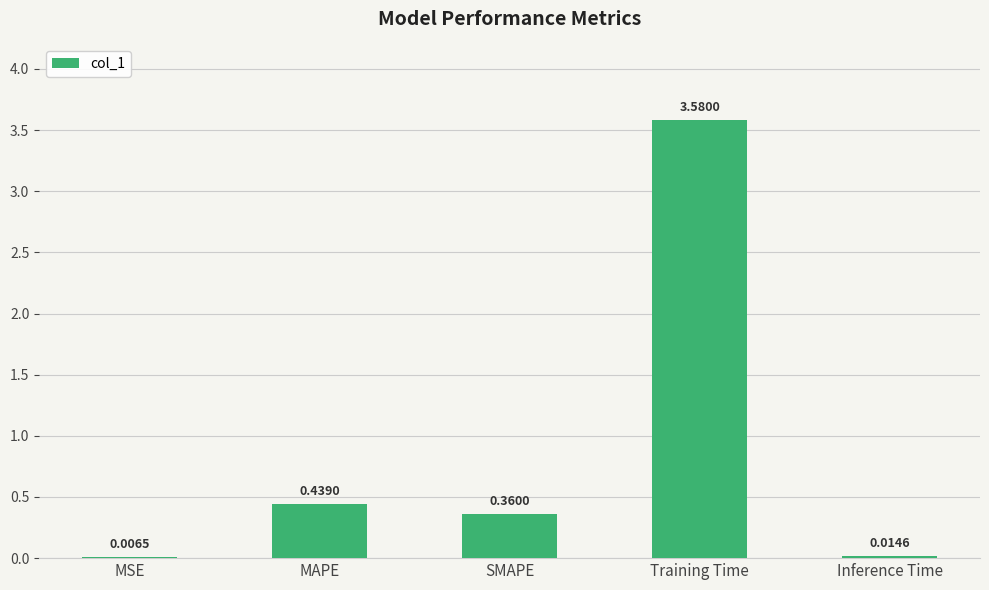

Are the bars horizontal?

No